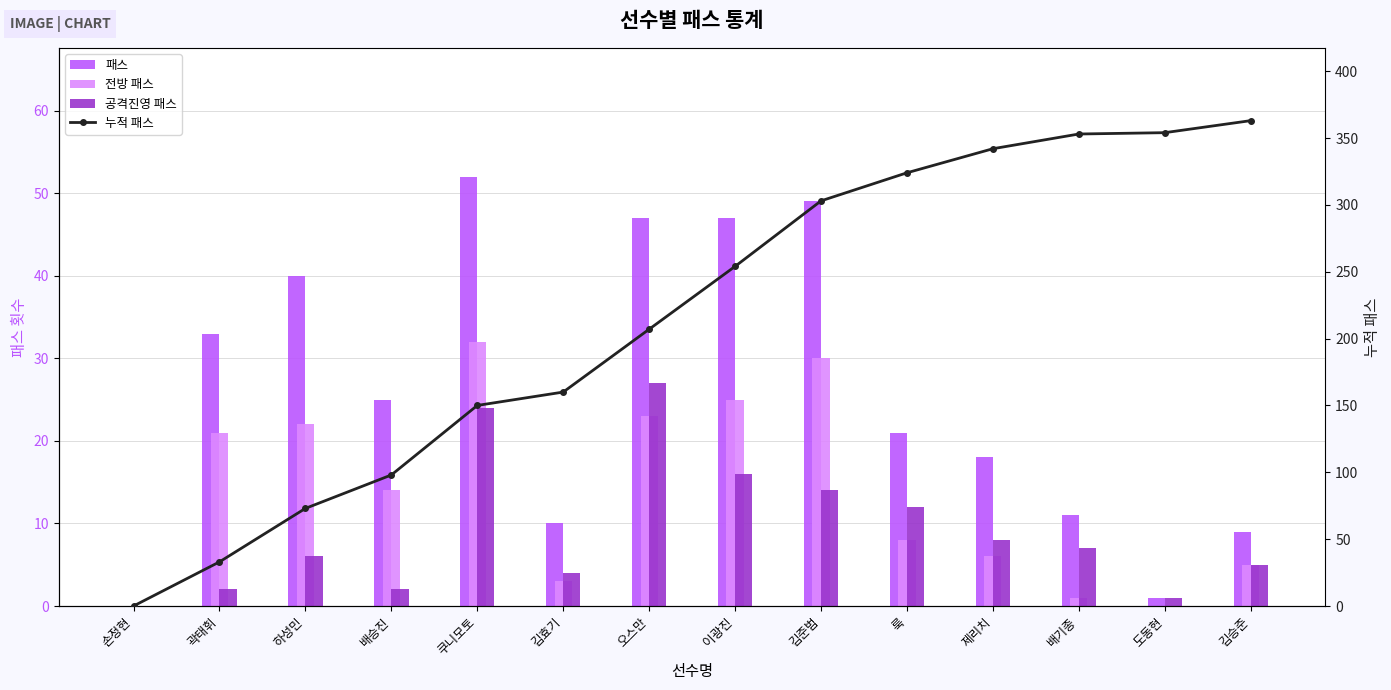

What is the value of the 공격진영 패스 bar at the 9th from the left?

14